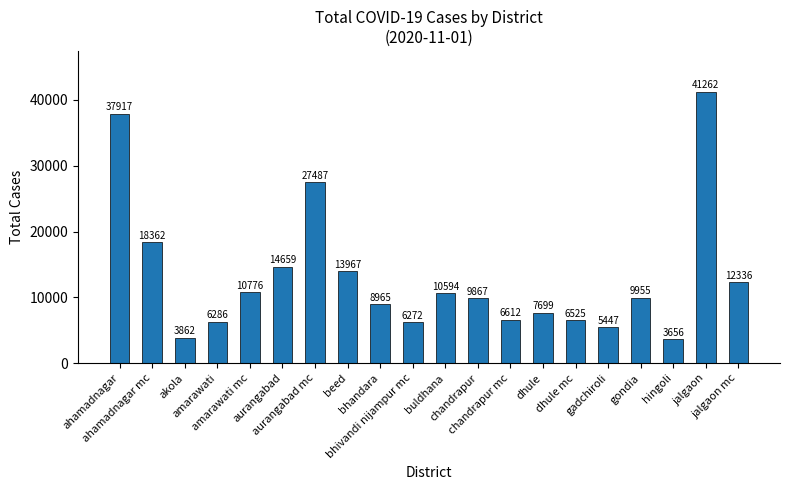

What position from the left is hingoli?

18